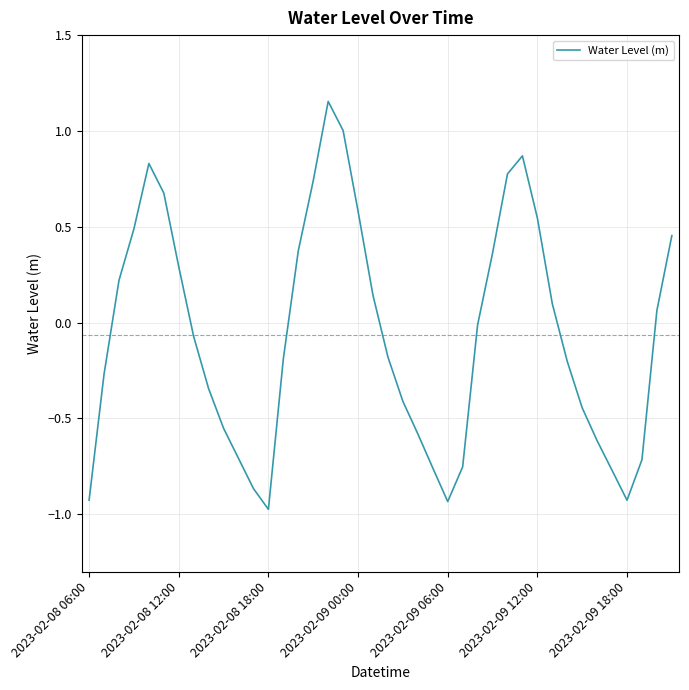

What is the difference between the maximum and minimum values?

2.1